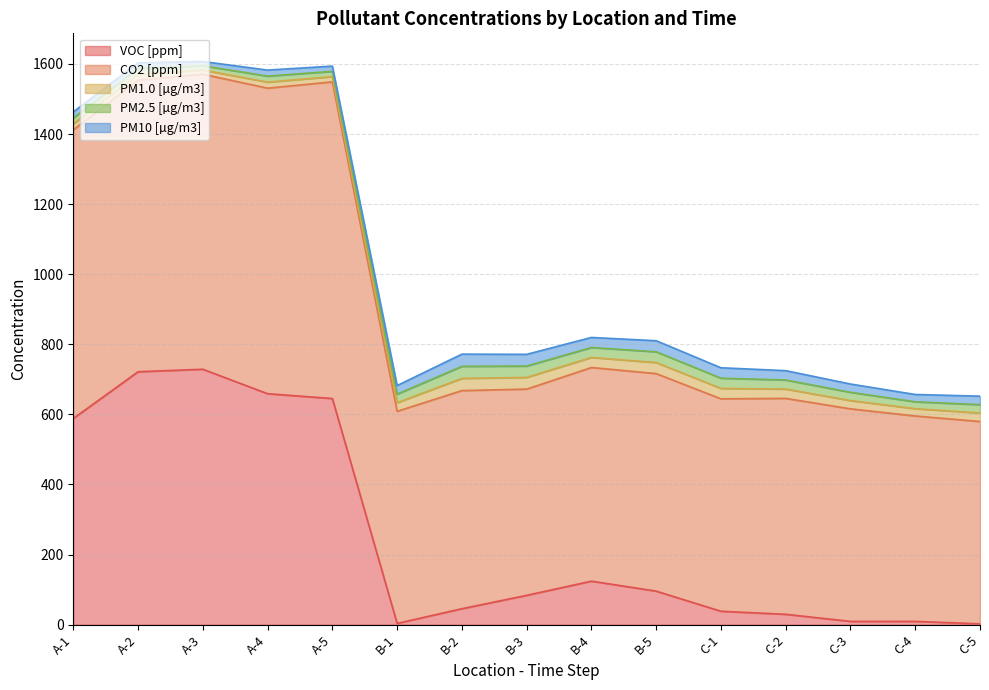

What is the sum of the VOC [ppm] values at C-1 and B-3?

121.9